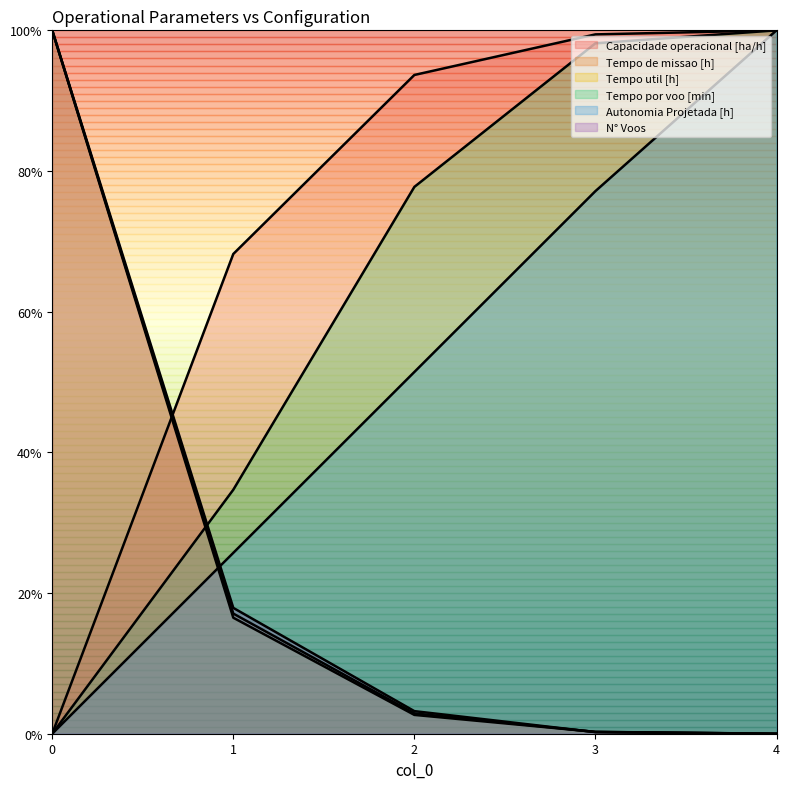

Which series changed the most between 0 and 4?

Capacidade operacional [ha/h]